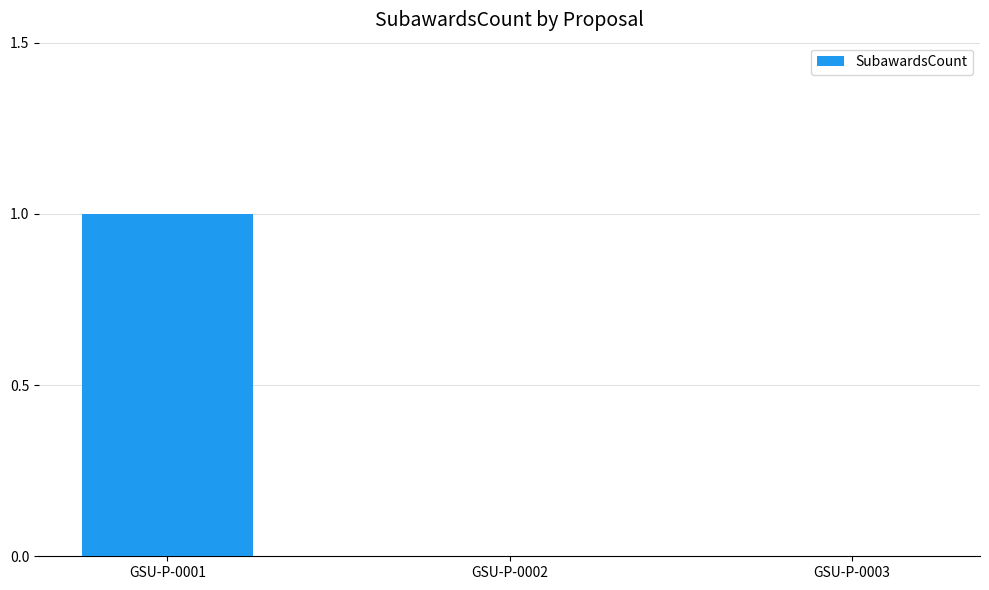

How many categories are shown in the chart?

3